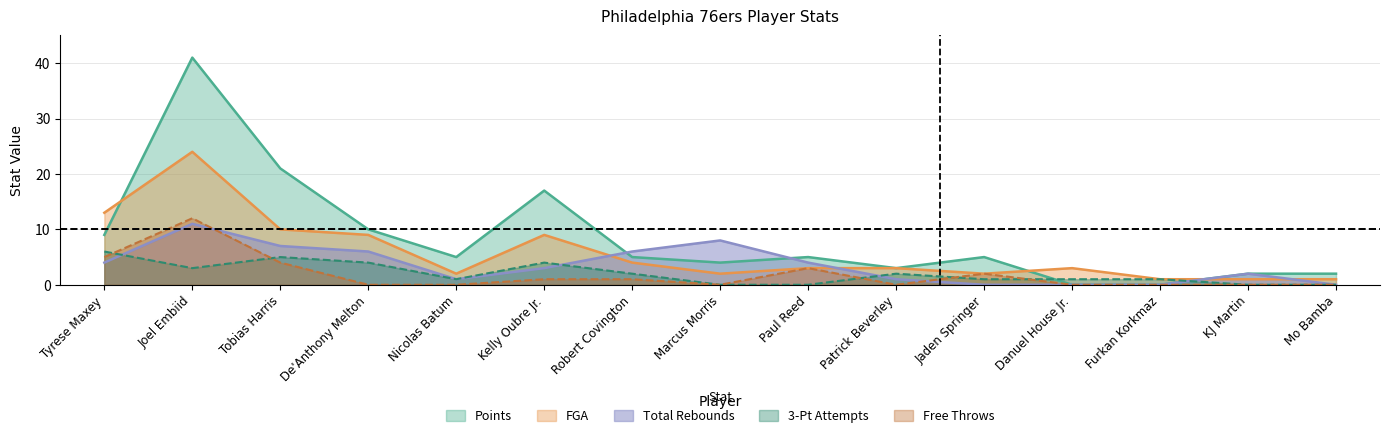

In 3-Point Field Goal Attempts, how many points are lower than both neighbors (excluding endpoints)?

2